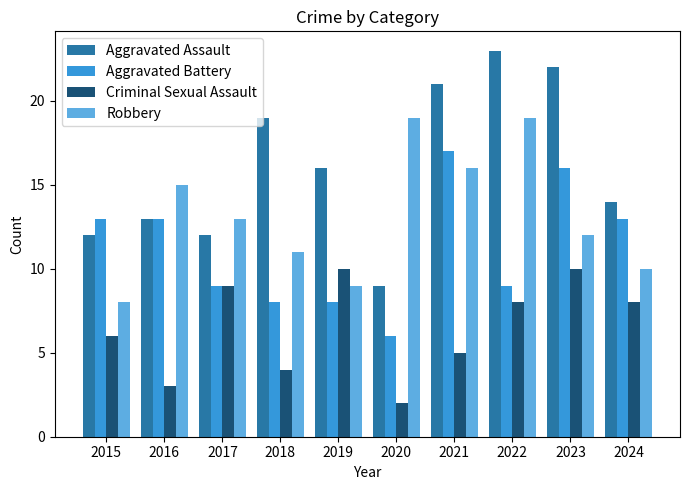

Which category has the highest value across all series?

2022